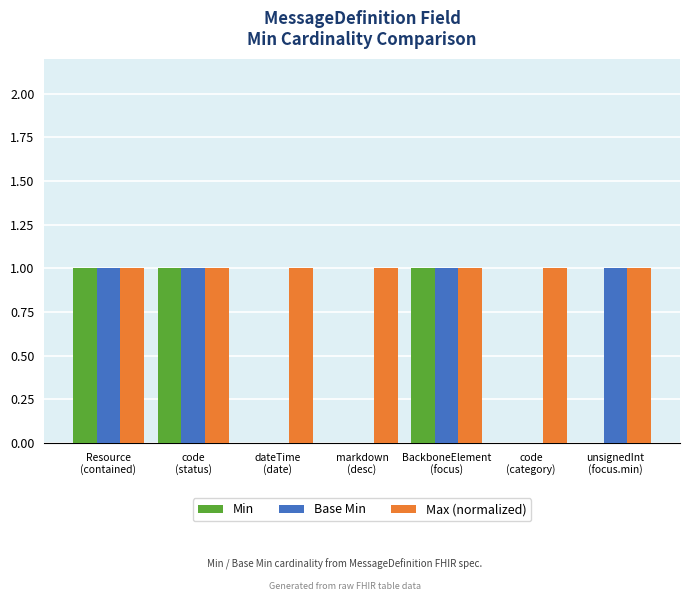

How many categories are shown in the chart?

7